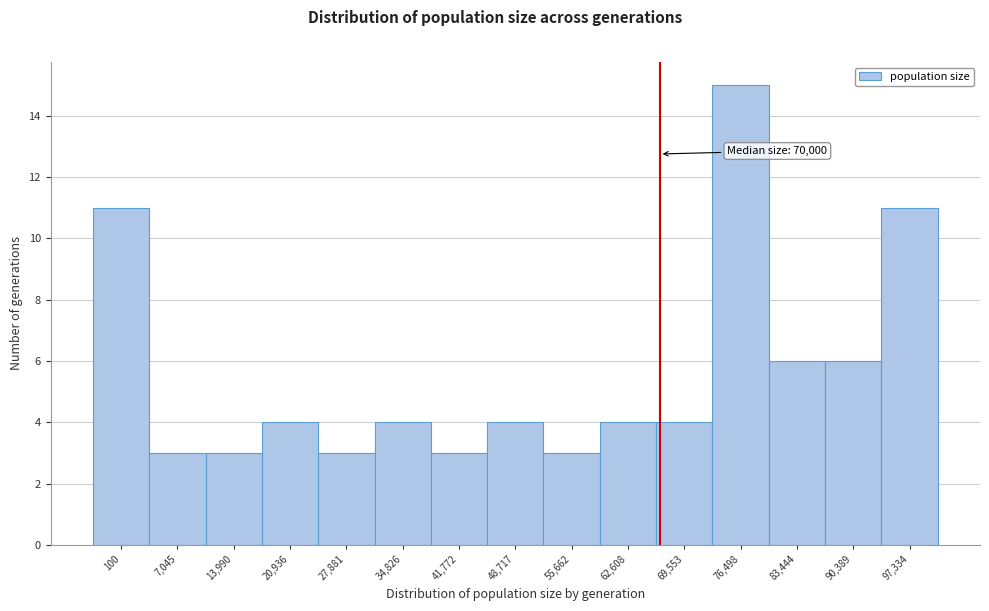

Reading right to left, extract all data points from this chart.

97,334=11	90,389=6	83,444=6	76,498=15	69,553=4	62,608=4	55,662=3	48,717=4	41,772=3	34,826=4	27,881=3	20,936=4	13,990=3	7,045=3	100=11